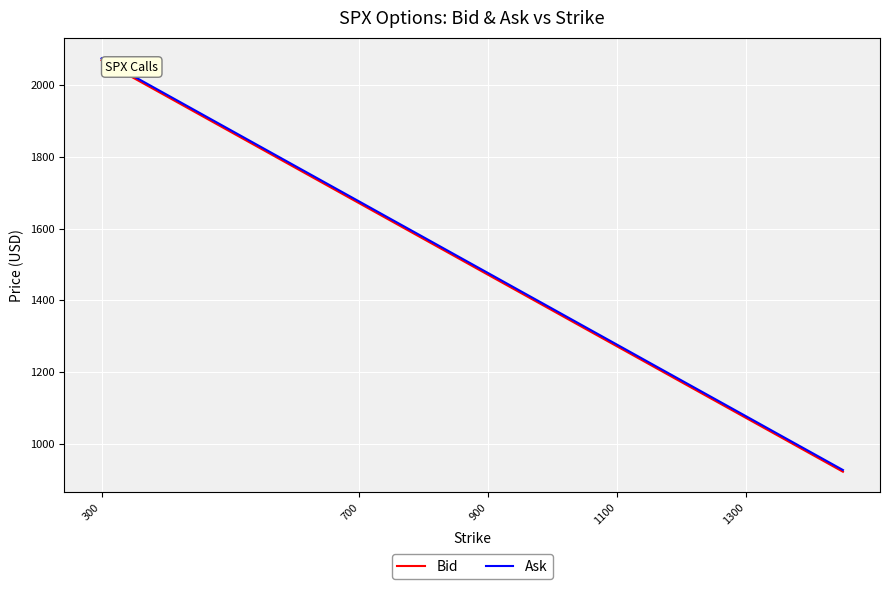

Reading left to right, transcribe all the data shown in this chart.

Bid: 2070.1	1970.3	1870.4	1770.5	1670.6	1620.7	1570.7	1520.8	1470.8	1420.9	1371.0	1321.0	1271.1	1221.2	1171.2	1121.3	1071.4	1021.5	971.5	921.6
Ask: 2075.0	1975.1	1875.2	1775.3	1675.5	1625.5	1575.6	1525.6	1475.7	1425.7	1375.8	1325.8	1275.9	1225.9	1176.0	1126.1	1076.2	1026.2	976.3	926.4